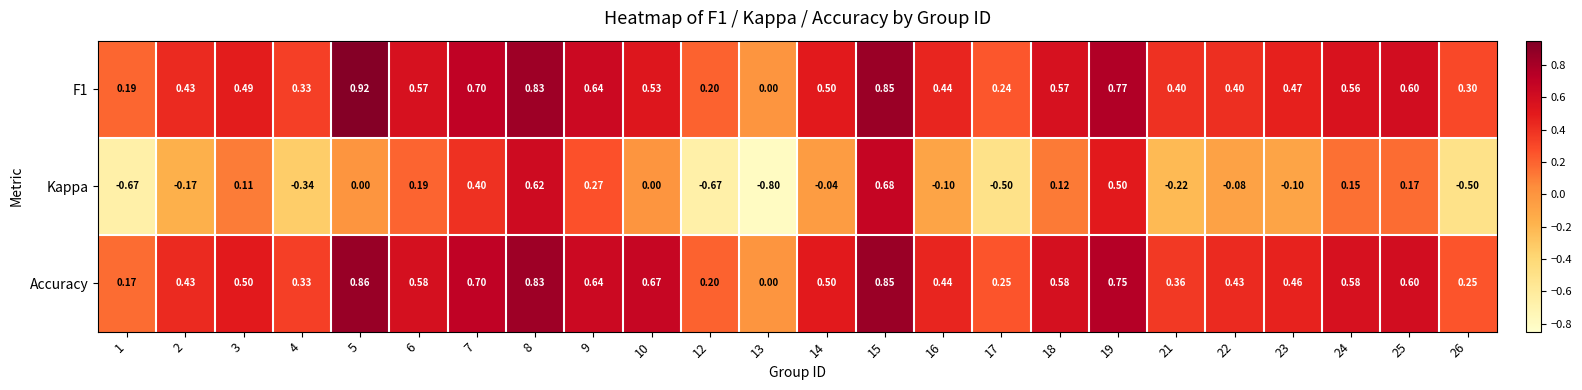

Which series has the widest spread of values?

Kappa